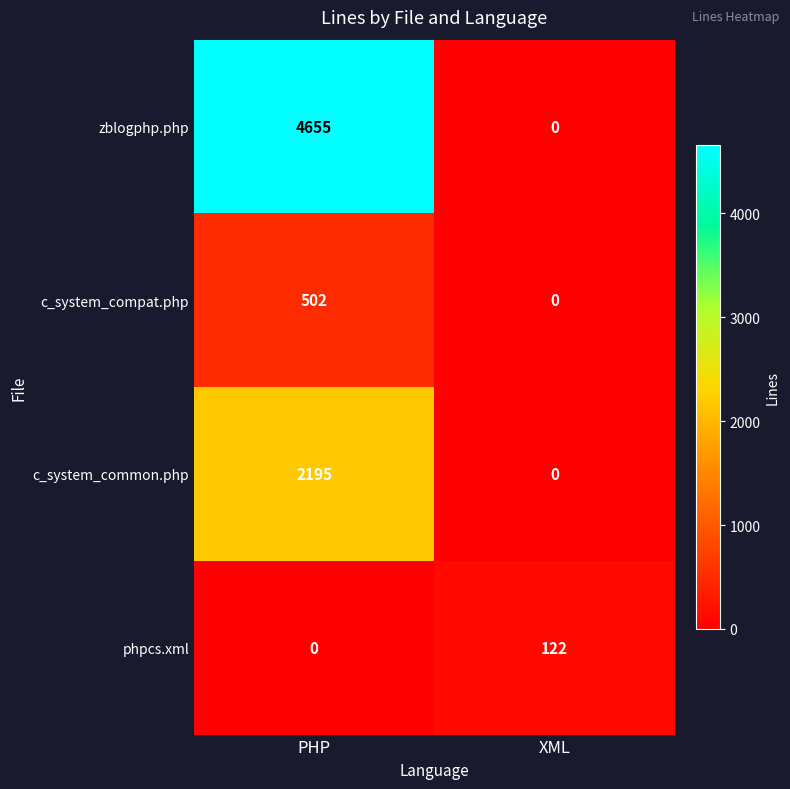

What is the sum of all zblogphp.php values?

4655